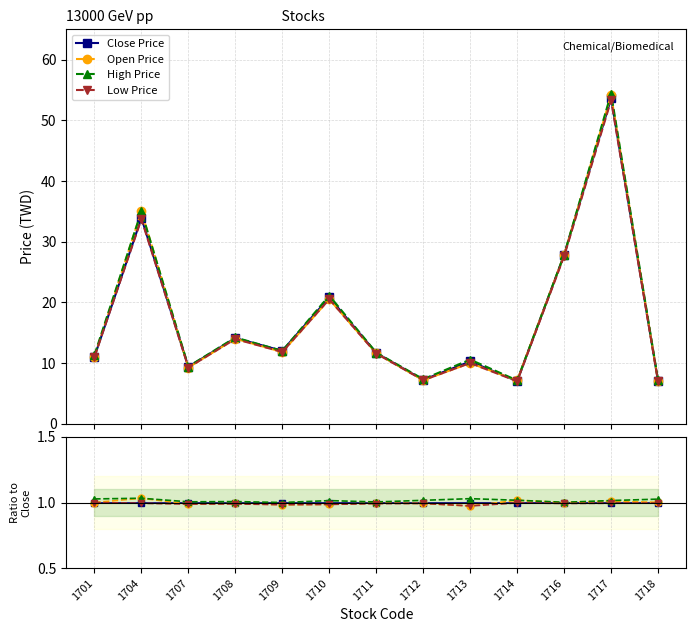

True or false: Low Price and High Price intersect in this chart.

False